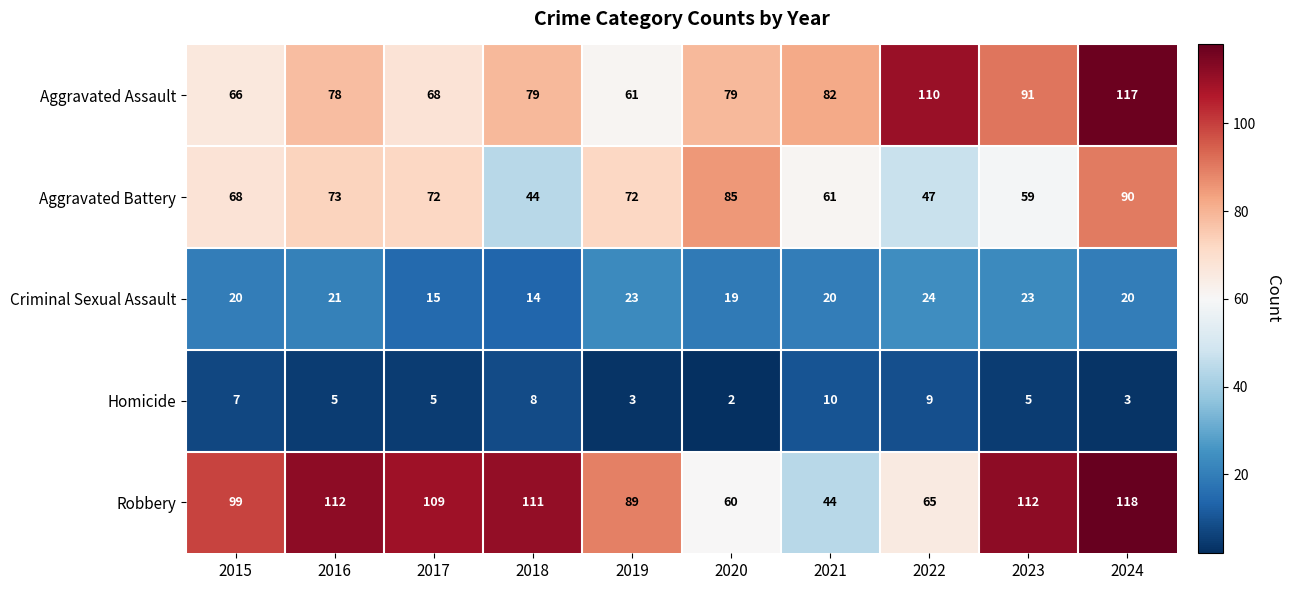

Which label corresponds to the smallest value in the chart?

2020